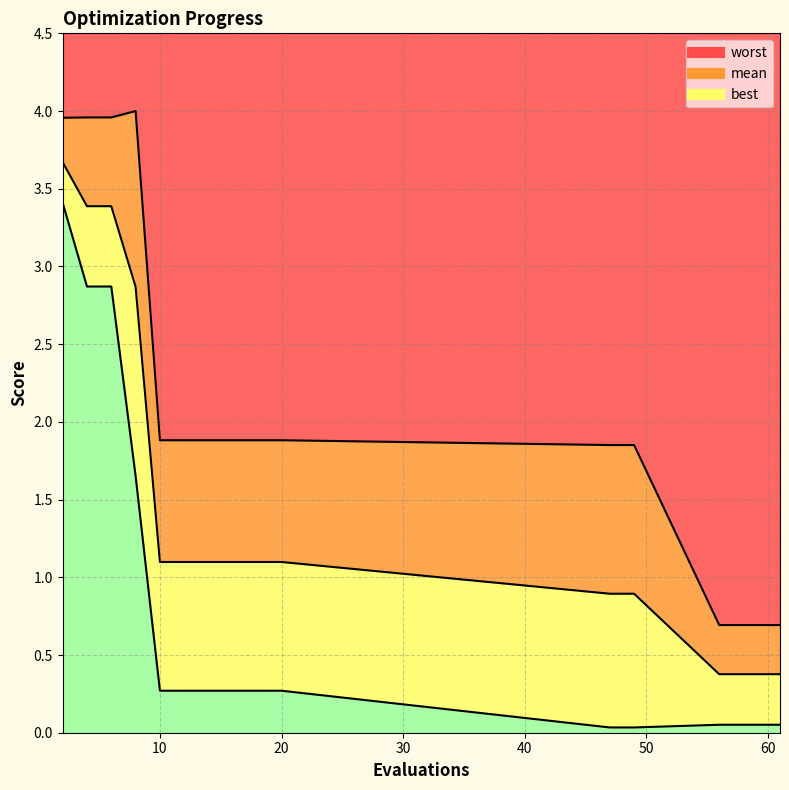

Reading left to right, what are all the values shown in this chart?

mean: 2=3.7	4=3.4	6=3.4	8=2.9	10=1.1	12=1.1	14=1.1	16=1.1	18=1.1	20=1.1	47=0.9	49=0.9	56=0.4	58=0.4	61=0.4
best: 2=3.4	4=2.9	6=2.9	8=1.7	10=0.3	12=0.3	14=0.3	16=0.3	18=0.3	20=0.3	47=0.0	49=0.0	56=0.1	58=0.1	61=0.1
worst: 2=4.0	4=4.0	6=4.0	8=4.0	10=1.9	12=1.9	14=1.9	16=1.9	18=1.9	20=1.9	47=1.9	49=1.9	56=0.7	58=0.7	61=0.7